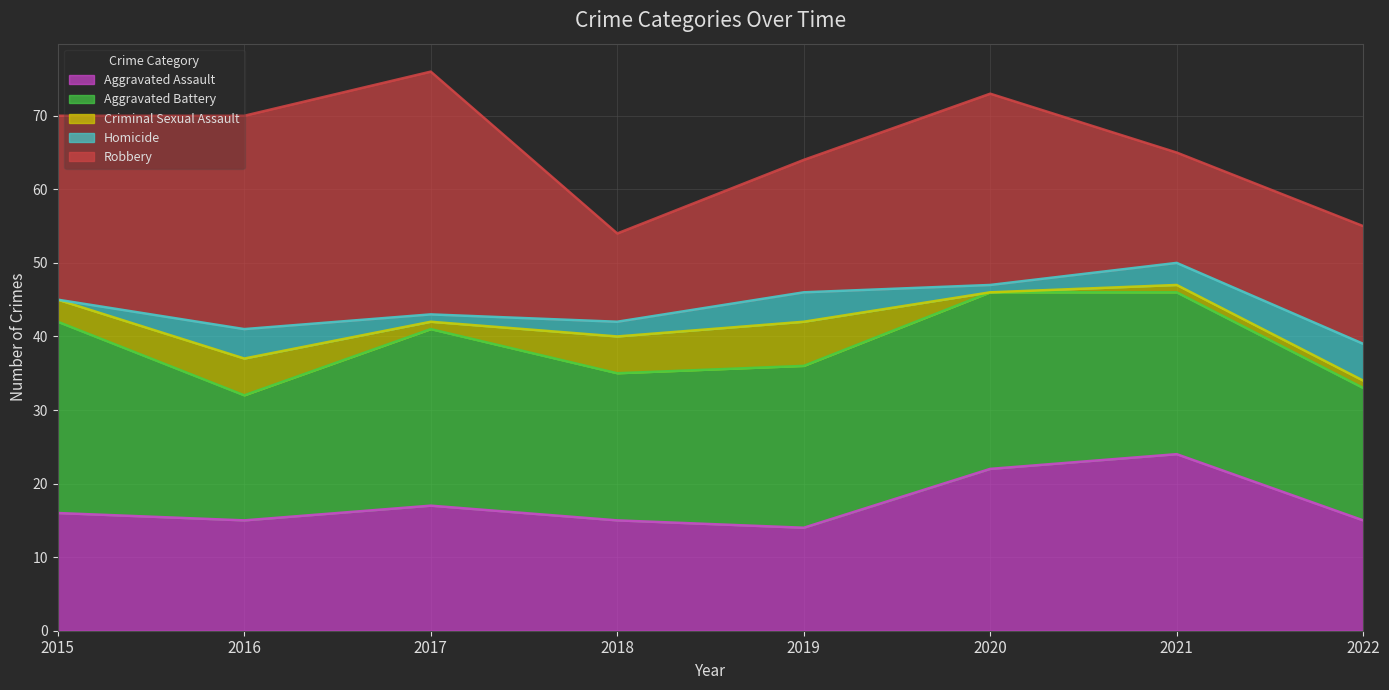

Does the chart display data point markers on the line(s)?

No